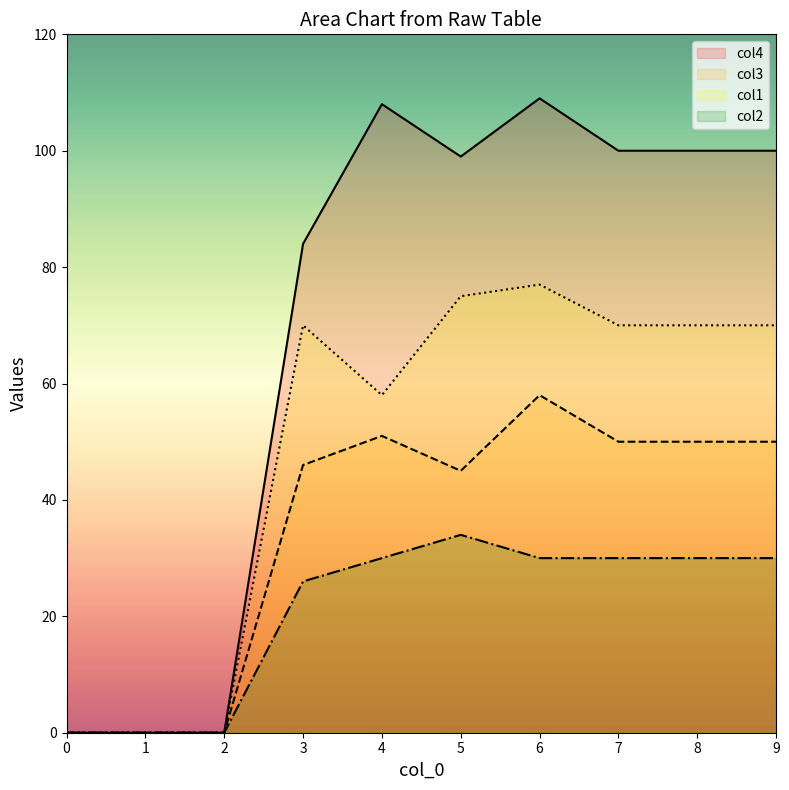

What is the difference between the maximum and minimum values in the col4 series?

109